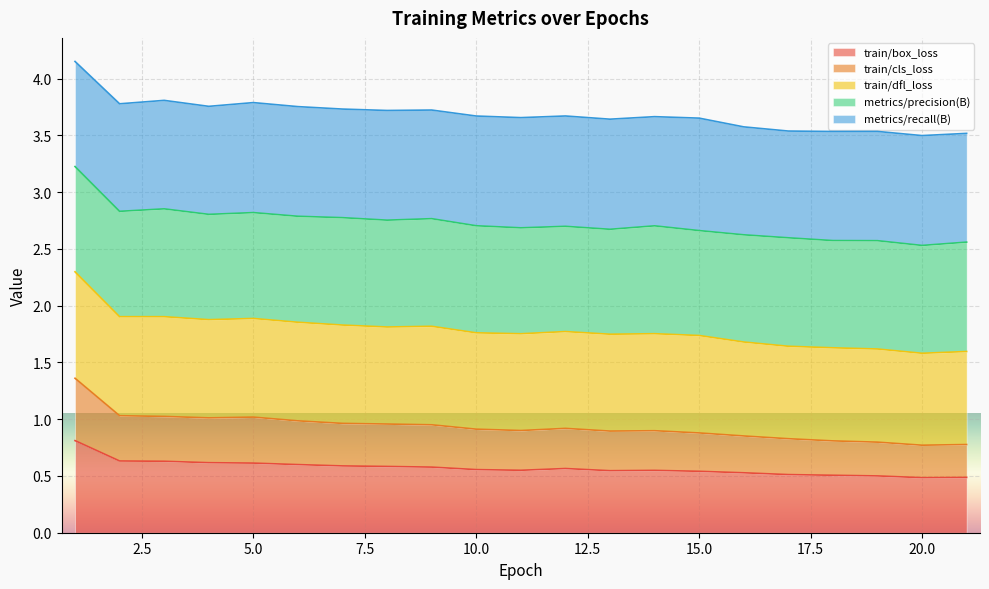

What is the total value across all series at 20.0?

3.5